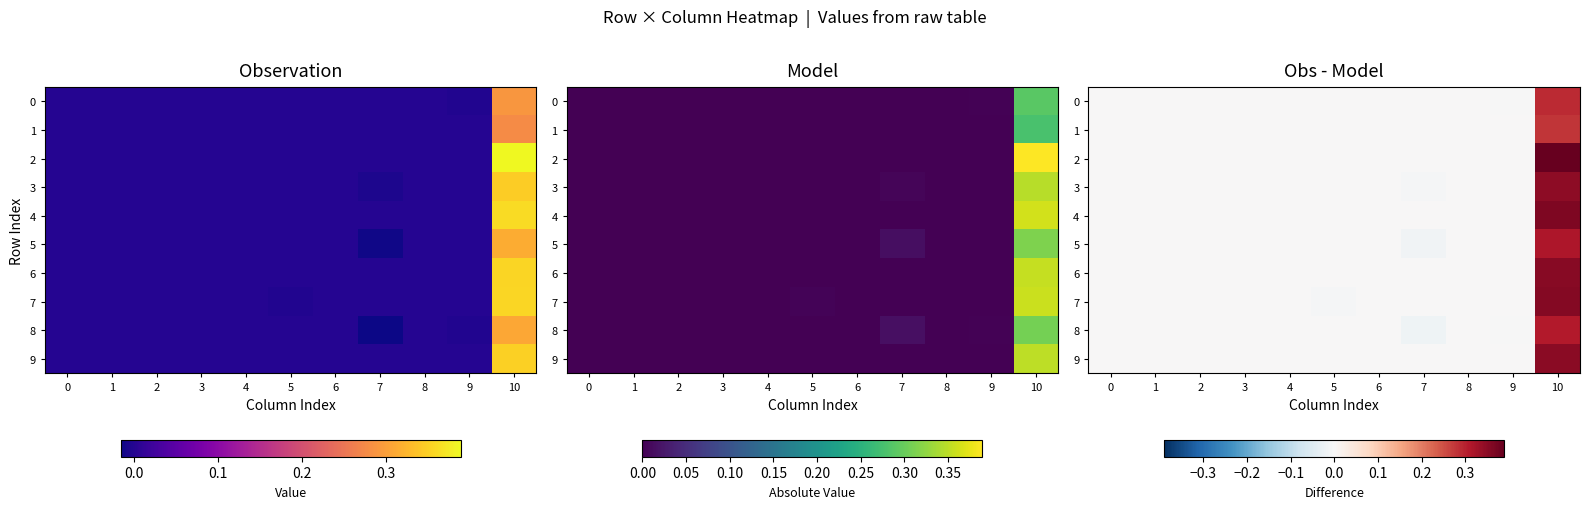

Which series has the widest spread of values?

2